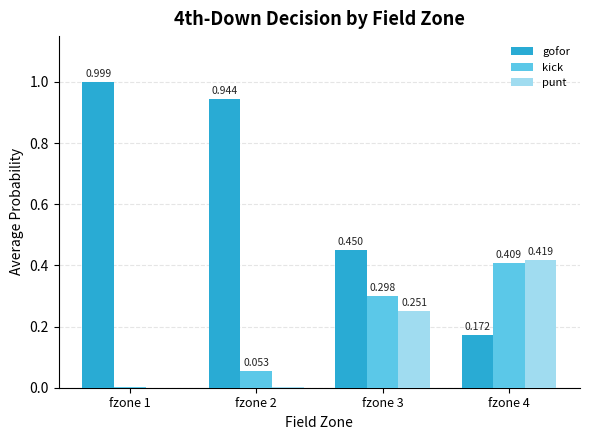

Between fzone 2 and fzone 3, which series saw the biggest shift?

gofor